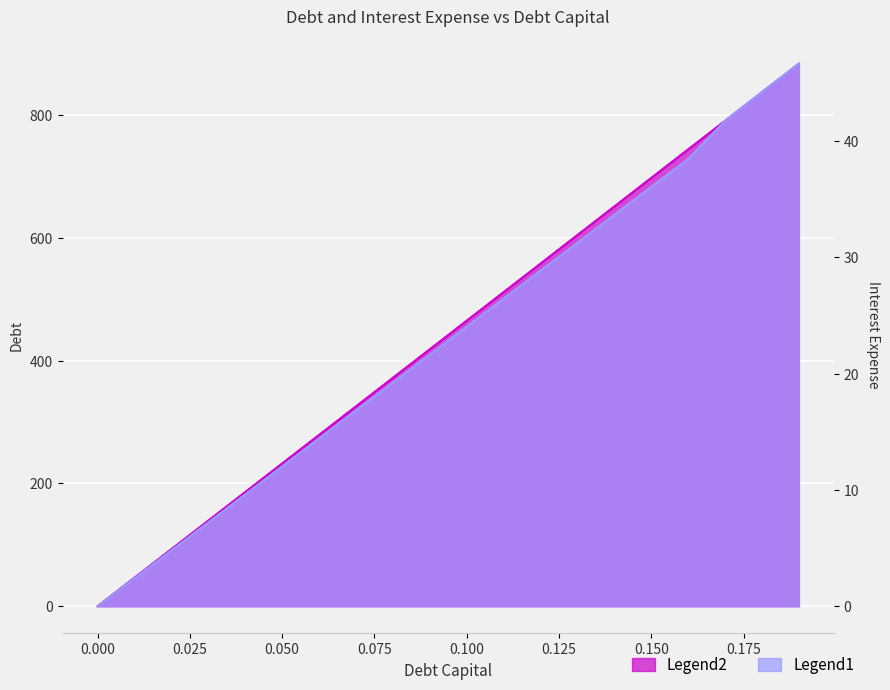

What position from the right is 0.05?

15